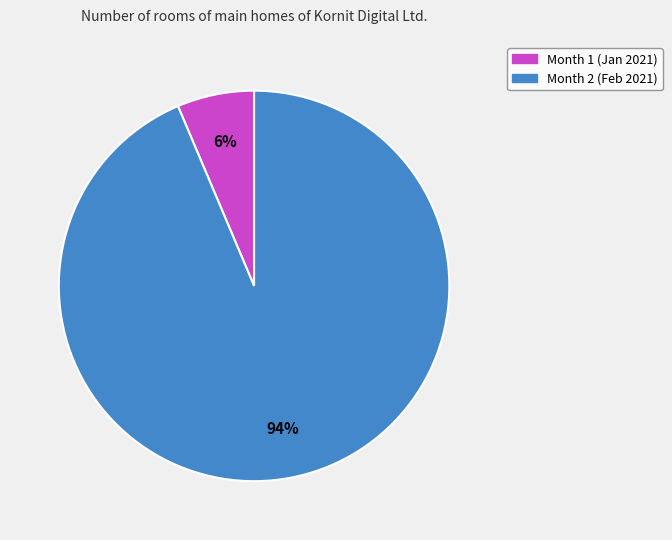

Is the sum of Month 1 and Month 2 greater than half?

Yes